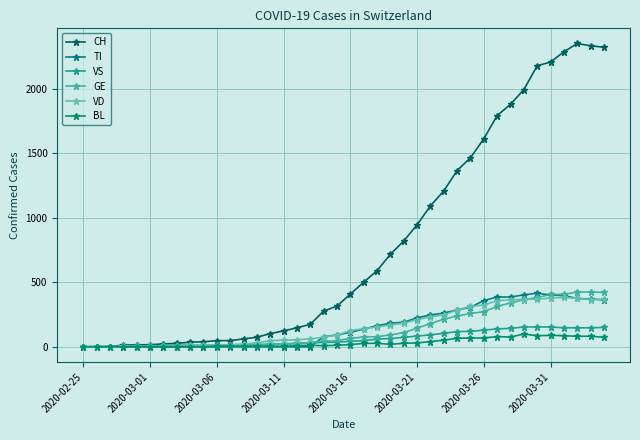

What is the difference between the maximum and second lowest values in the GE series?

423